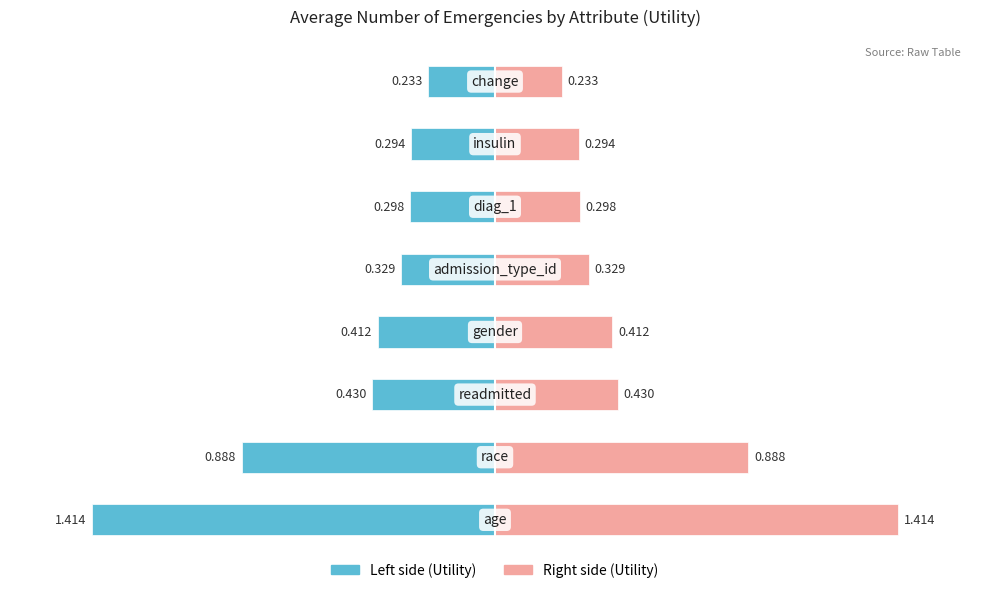

Which series changed the most between −1.5 and 1.0?

Utility (left)